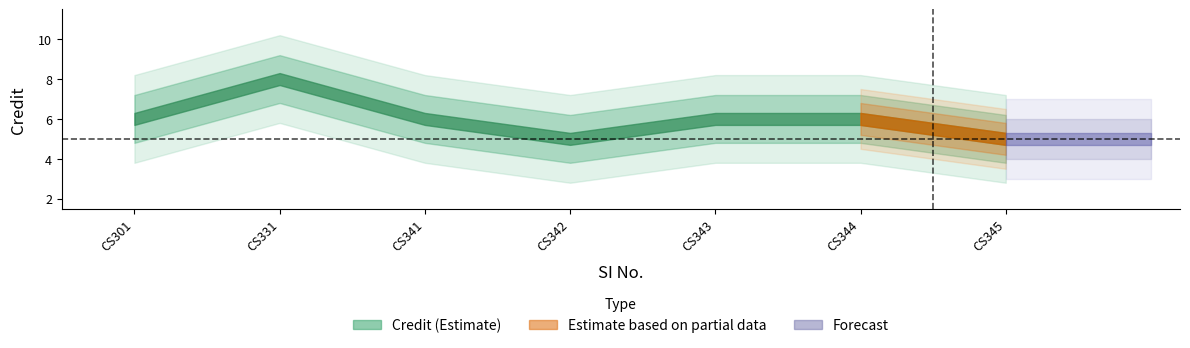

Which has a higher value, 5 or 1?

5